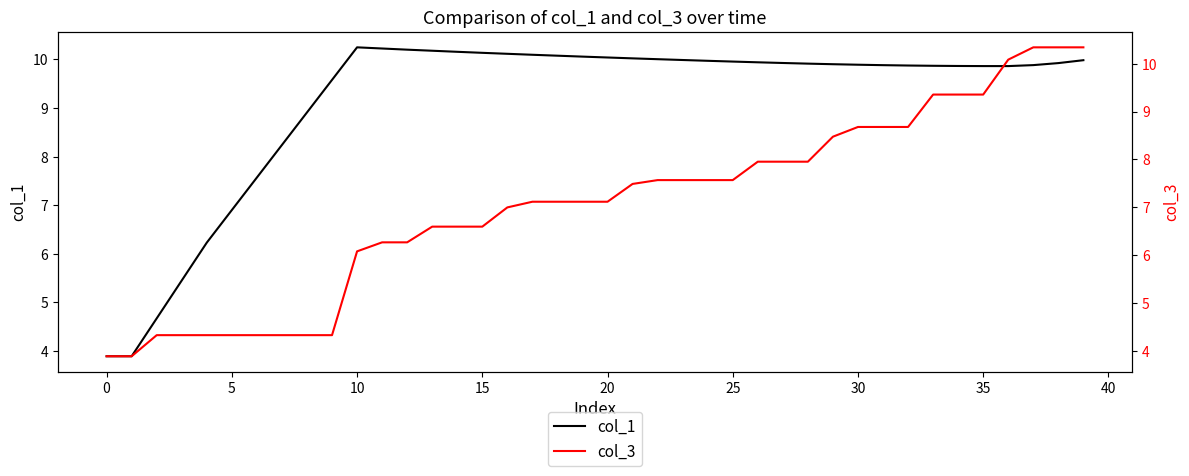

Count the number of categories in the chart.

40